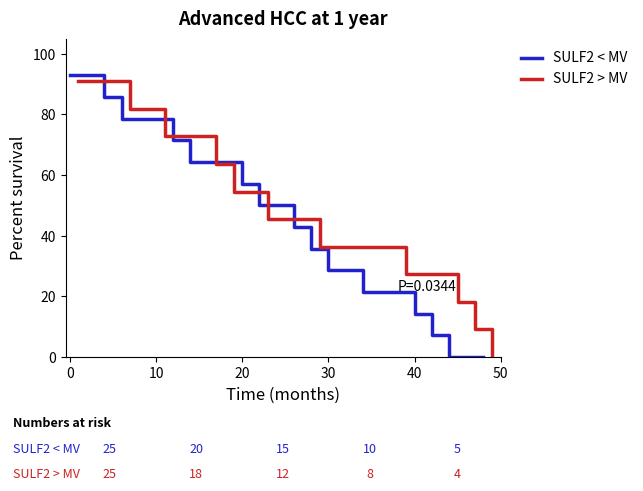

True or false: SULF2 < MV has more than 1 interior local peaks.

False